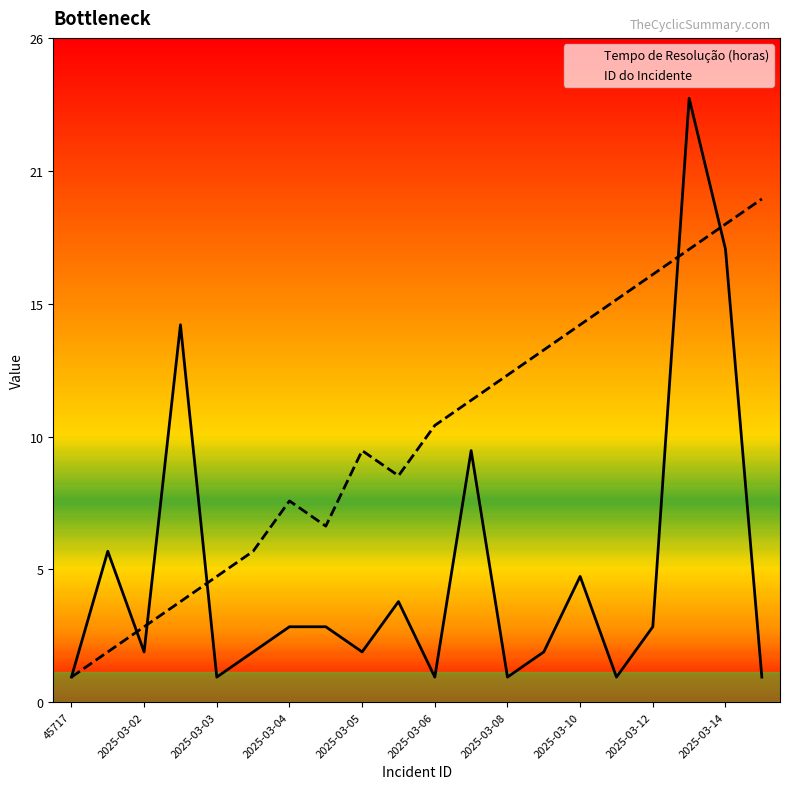

What is the difference between the maximum and minimum values in the ID do Incidente series?

19